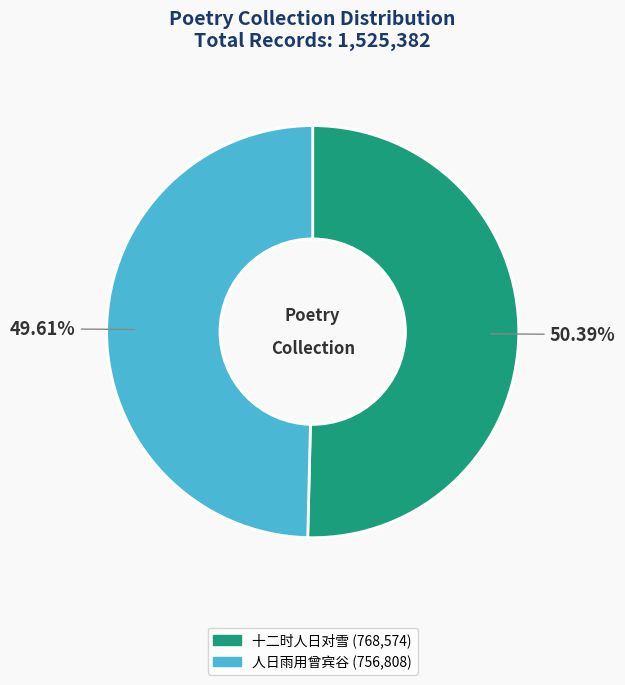

Is there a majority slice in this chart?

Yes